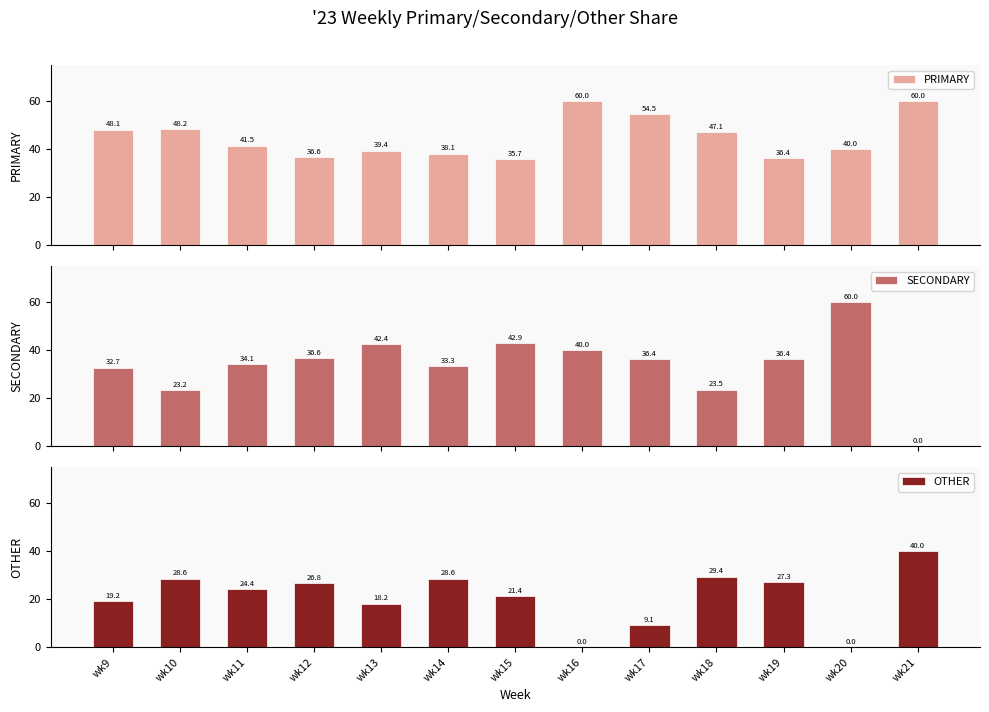

How many bars are there in total?

39